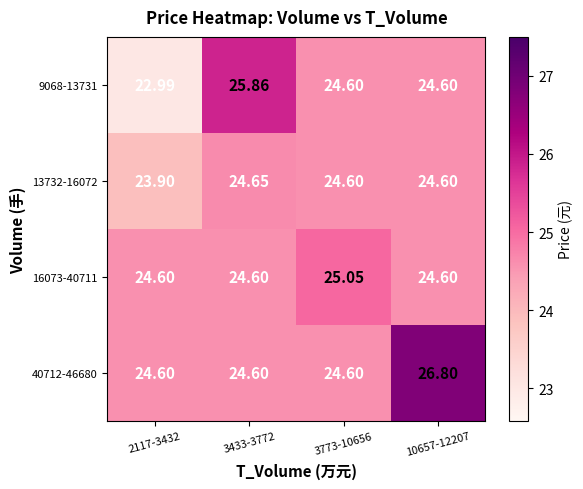

Is the value of 16073-40711 at 2117-3432 greater than the value of 40712-46680 at 10657-12207?

No